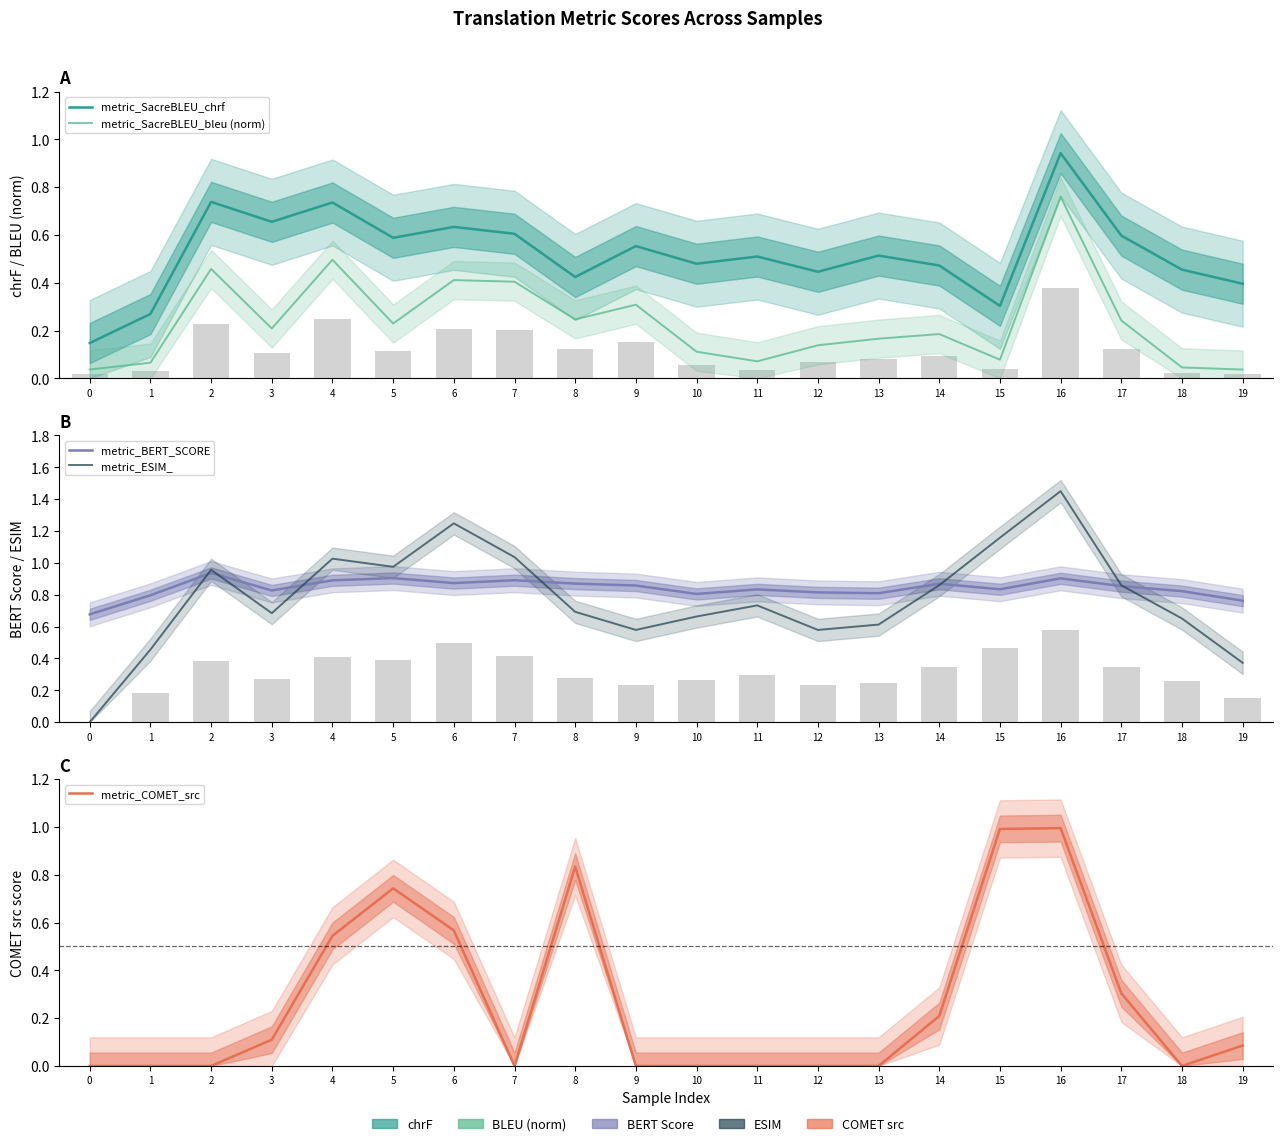

What is the total value across all series at 5?

3.4